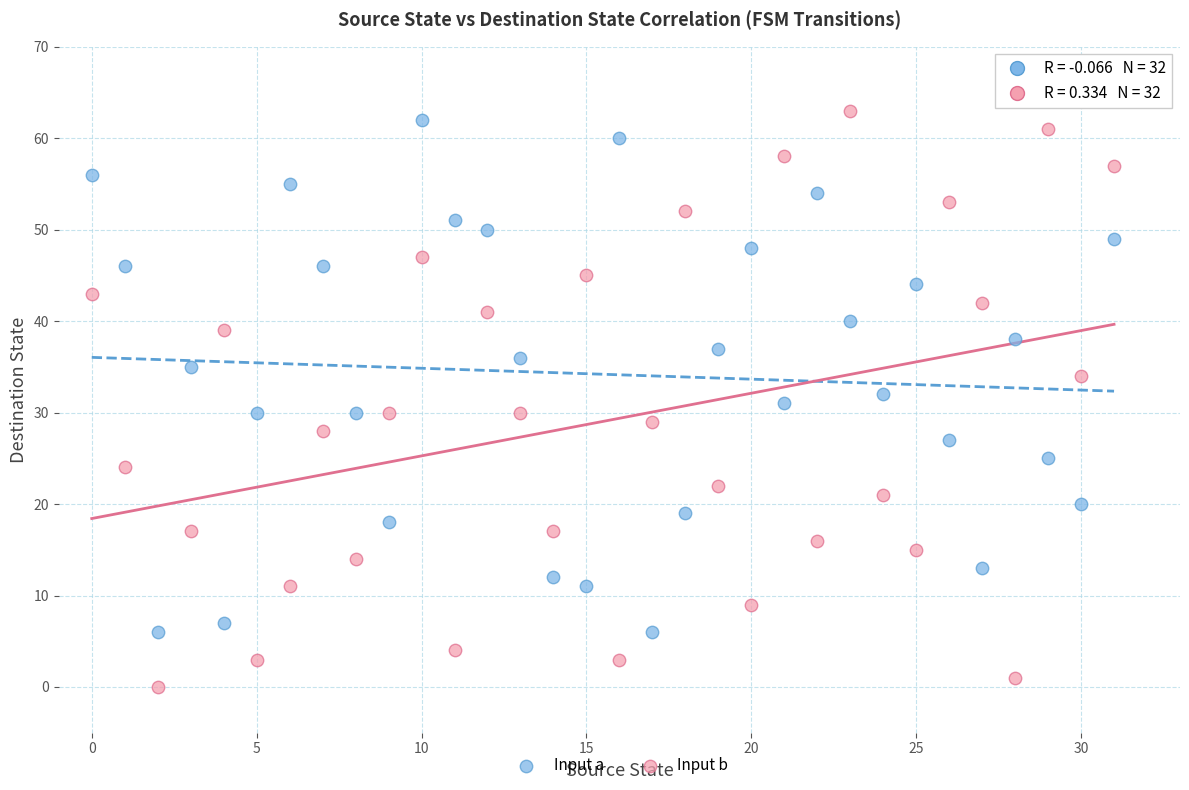

Which series reaches the minimum Y coordinate?

Input b